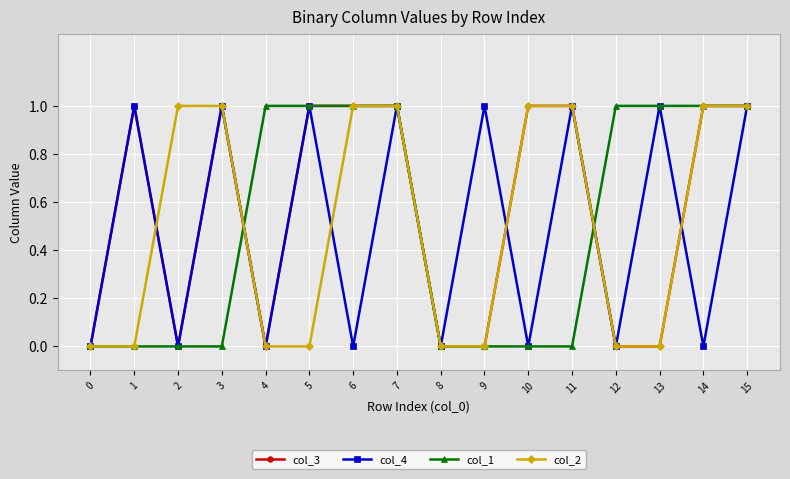

What is the sum of the col_3 values at 15 and 9?

1